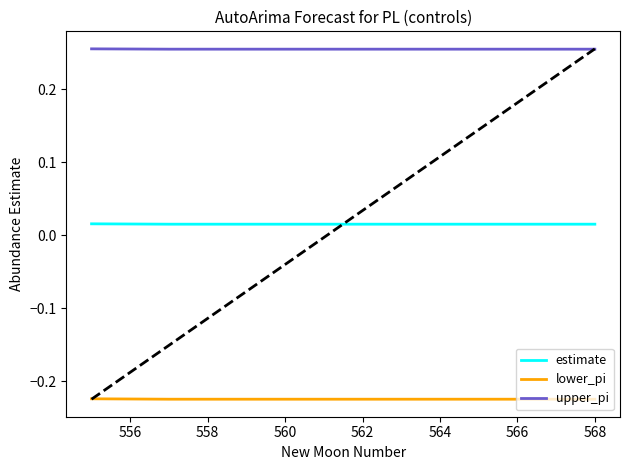

How many upper_pi values are between 0 and 1?

14